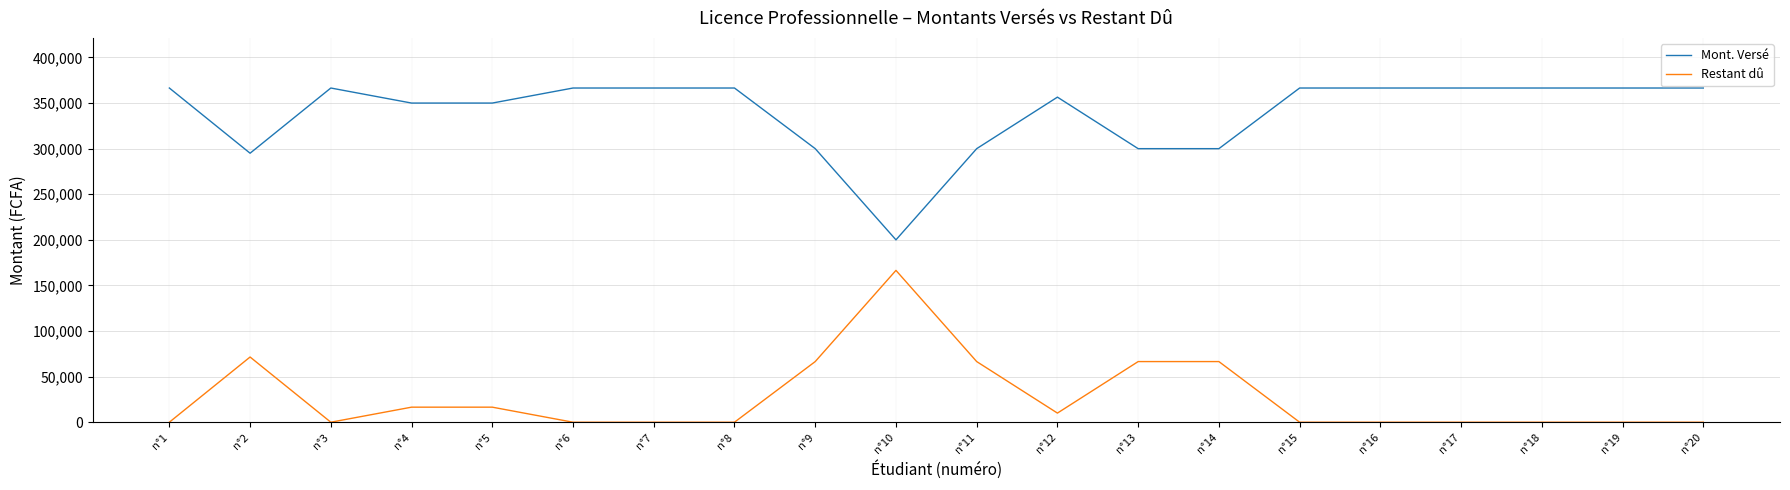

What is the sum of the Mont. Versé values at n°13 and n°17?

666500